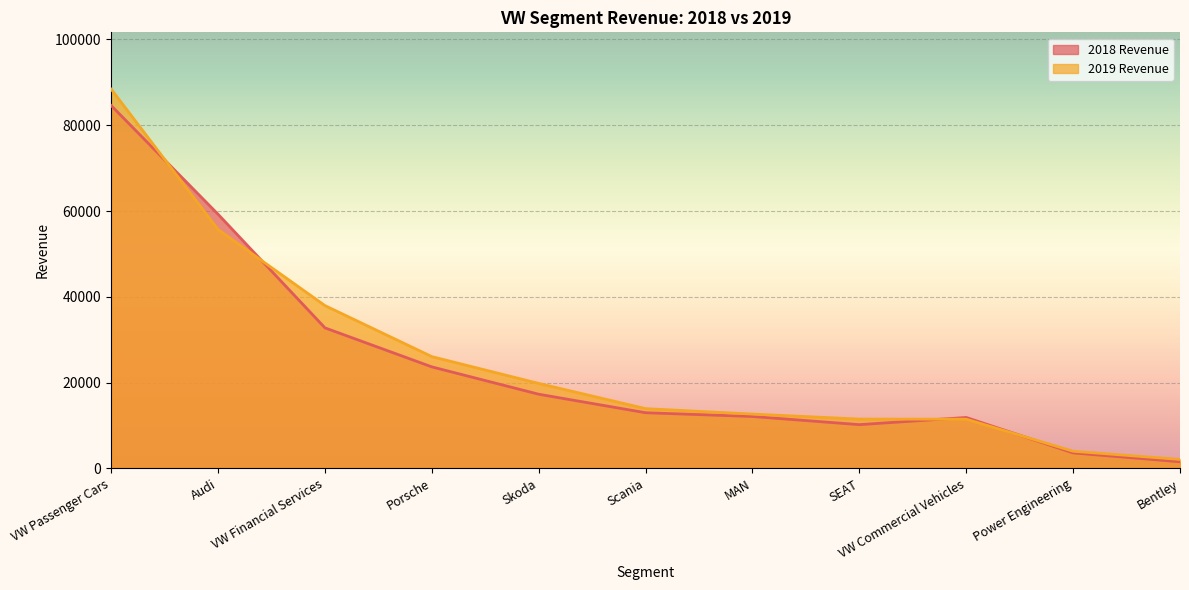

The 2019 Revenue series shows 34301 at Skoda. True or false?

False